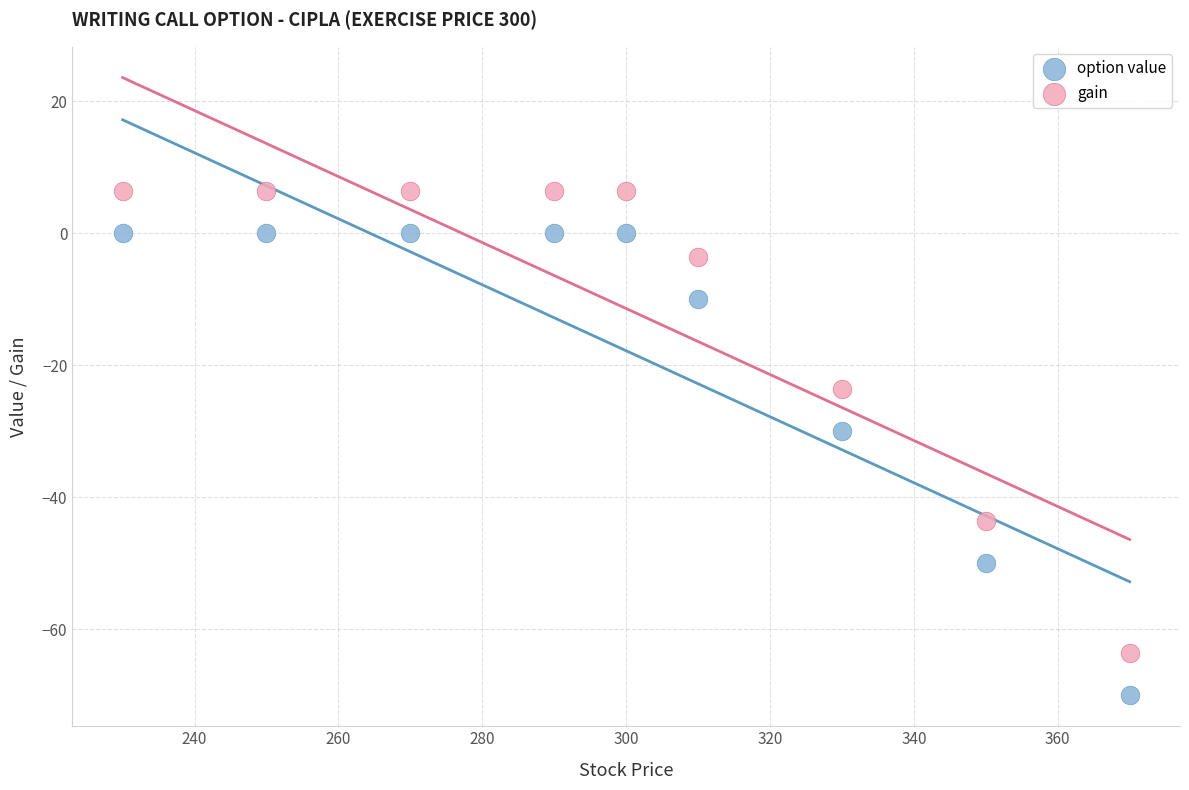

In the option value series, what Y value is closest to -35?

-30.0